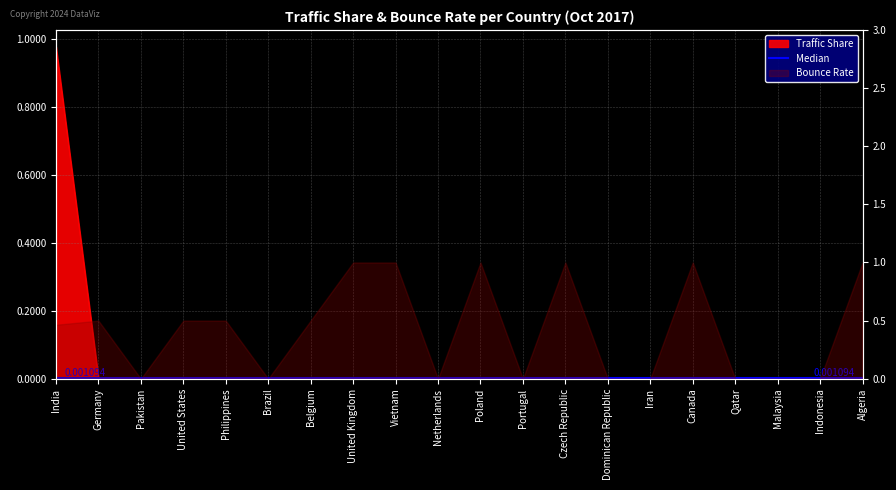

Reading left to right, what are all the values shown in this chart?

1.0	0.0	0.0	0.0	0.0	0.0	0.0	0.0	0.0	0.0	0.0	0.0	0.0	0.0	0.0	0.0	0.0	0.0	0.0	0.0